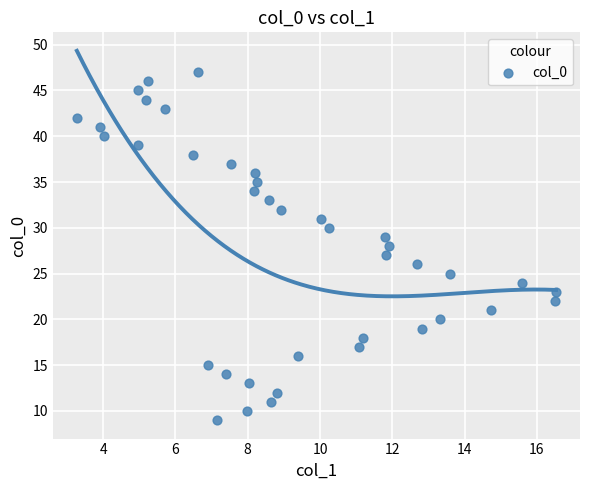

What is the range of Y values (max minus min)?

38